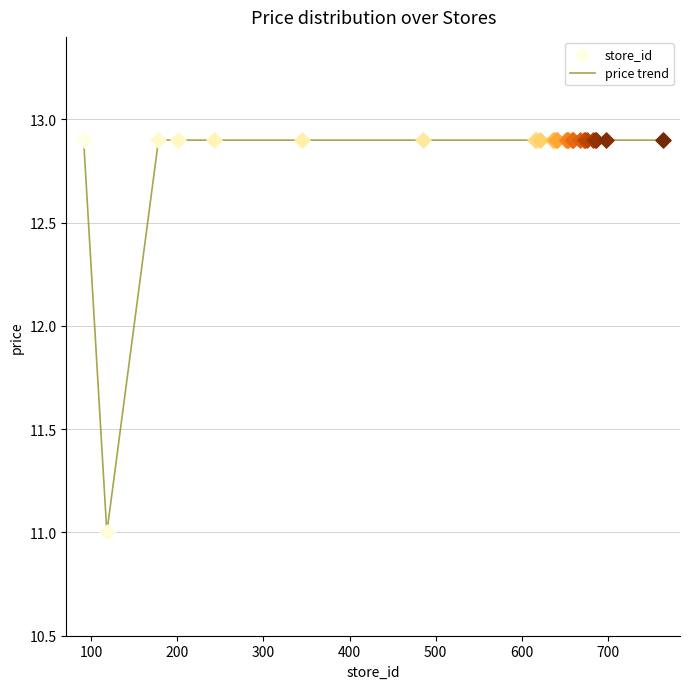

What is the greatest value displayed?

12.9